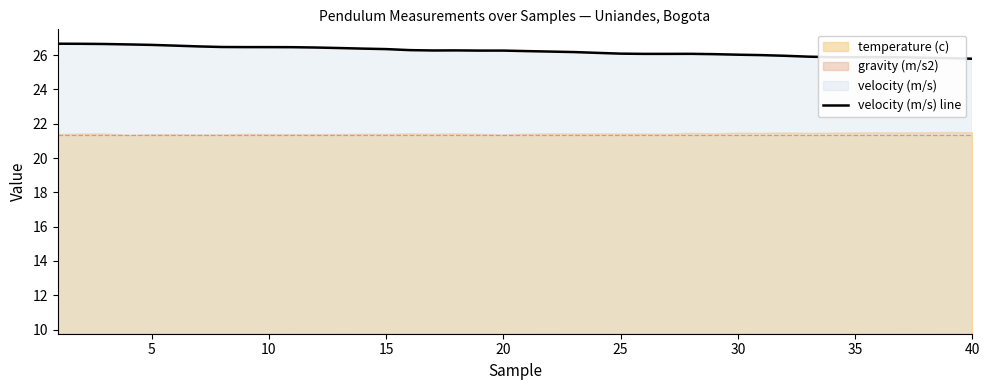

What is the maximum value shown in the chart?

26.7